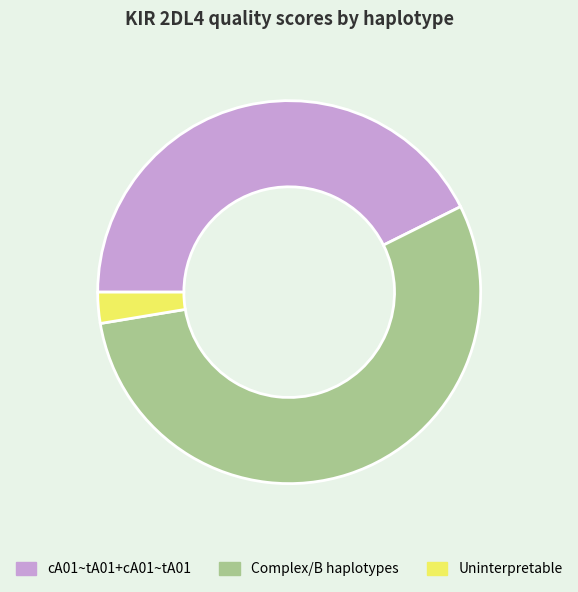

Is the sum of cA01~tA01+cA01~tA01 and Uninterpretable greater than half?

No